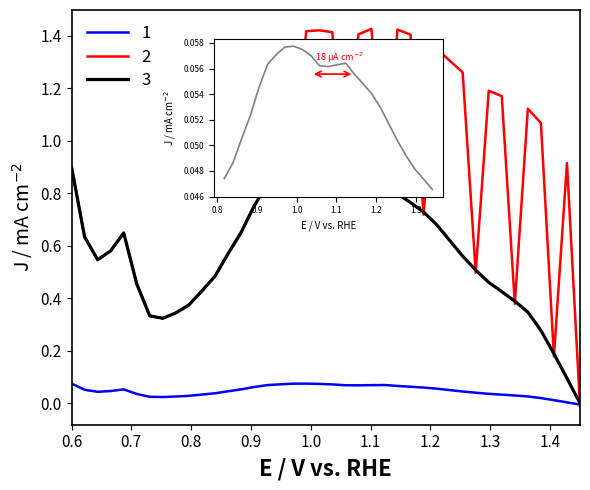

Rank the series by their maximum value, from lowest to highest.

1, 3, 2